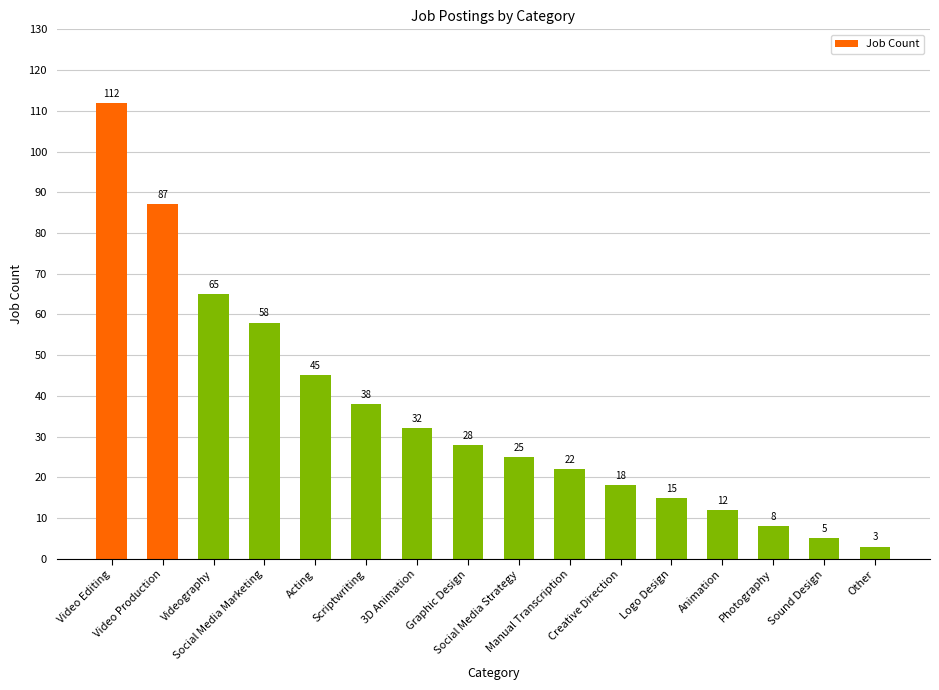

How many bars are there in total?

16